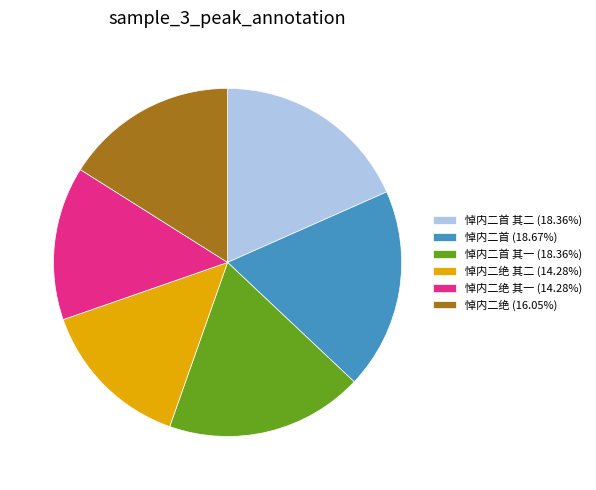

Do 悼内二绝 其二 (14.28%) and 悼内二绝 (16.05%) together represent more than half of the pie?

No